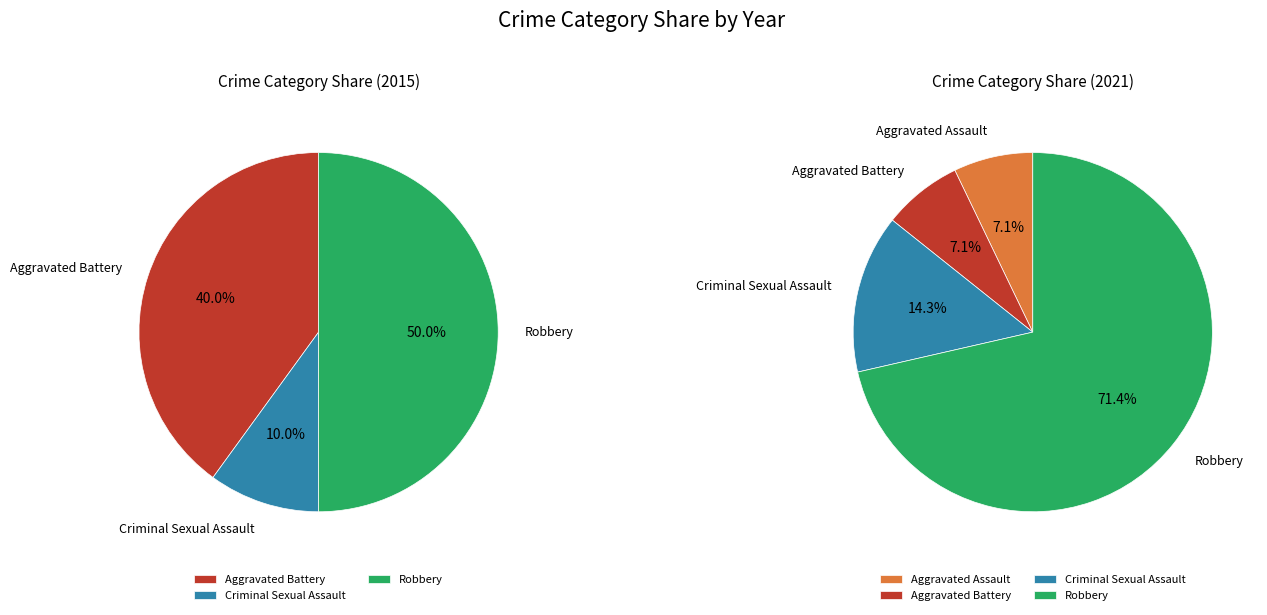

The Criminal Sexual Assault slice represents 1% of the pie. True or false?

False